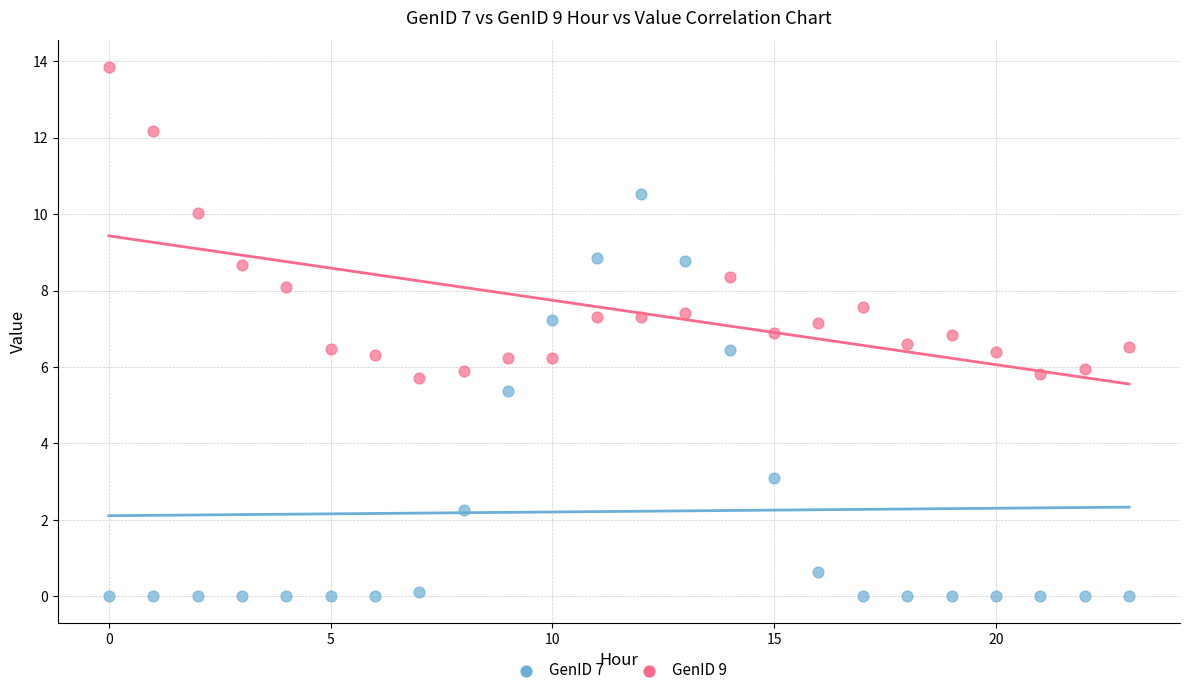

Which series reaches the minimum Y coordinate?

GenID 7